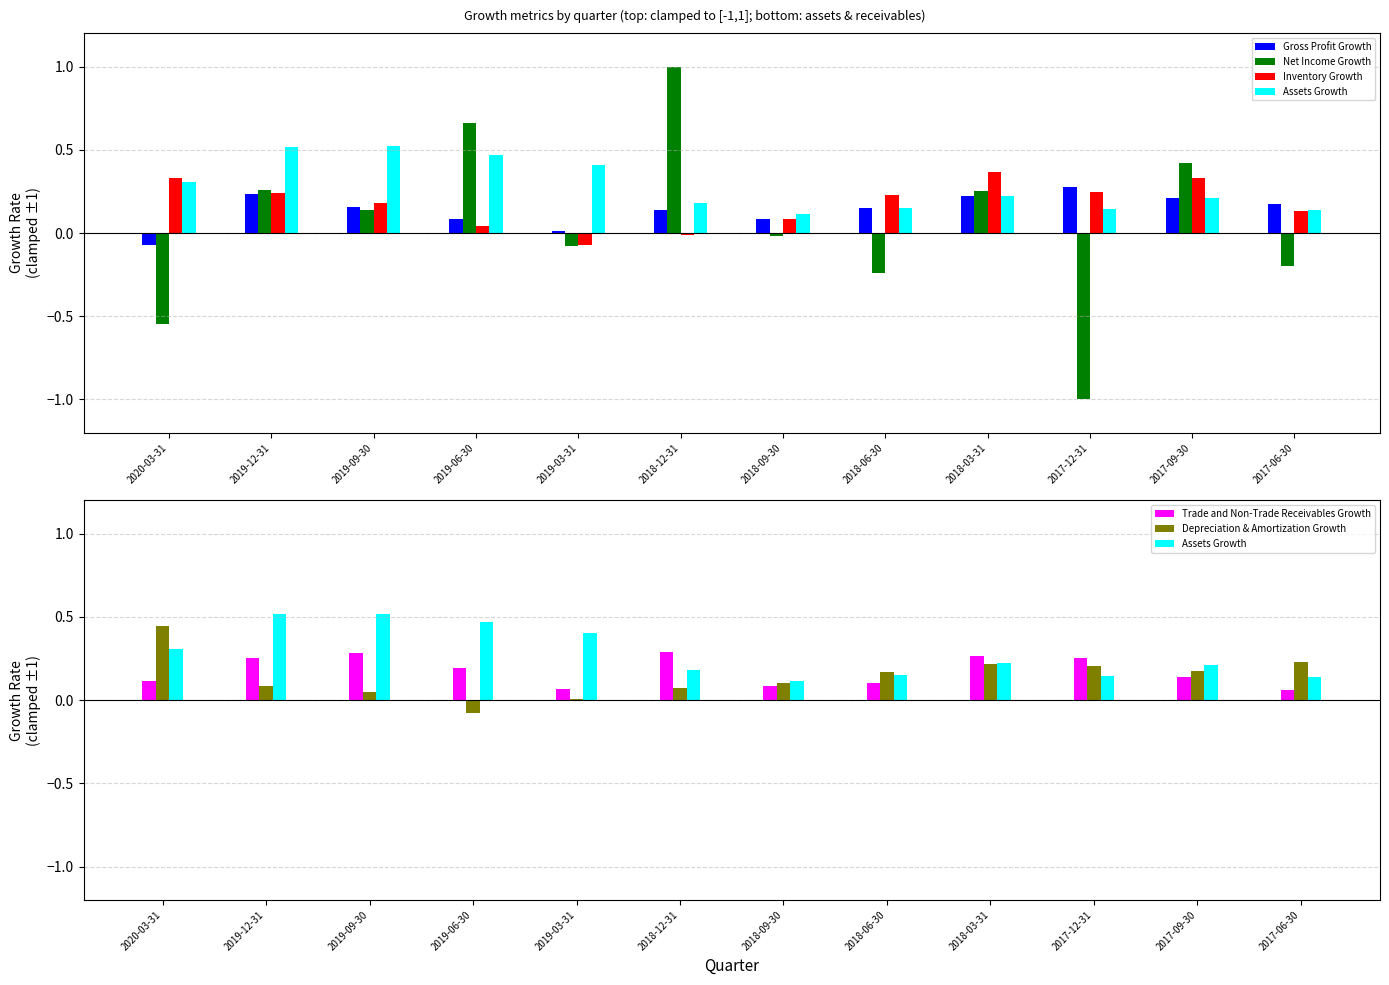

What is the average value of the Gross Profit Growth series?

0.1